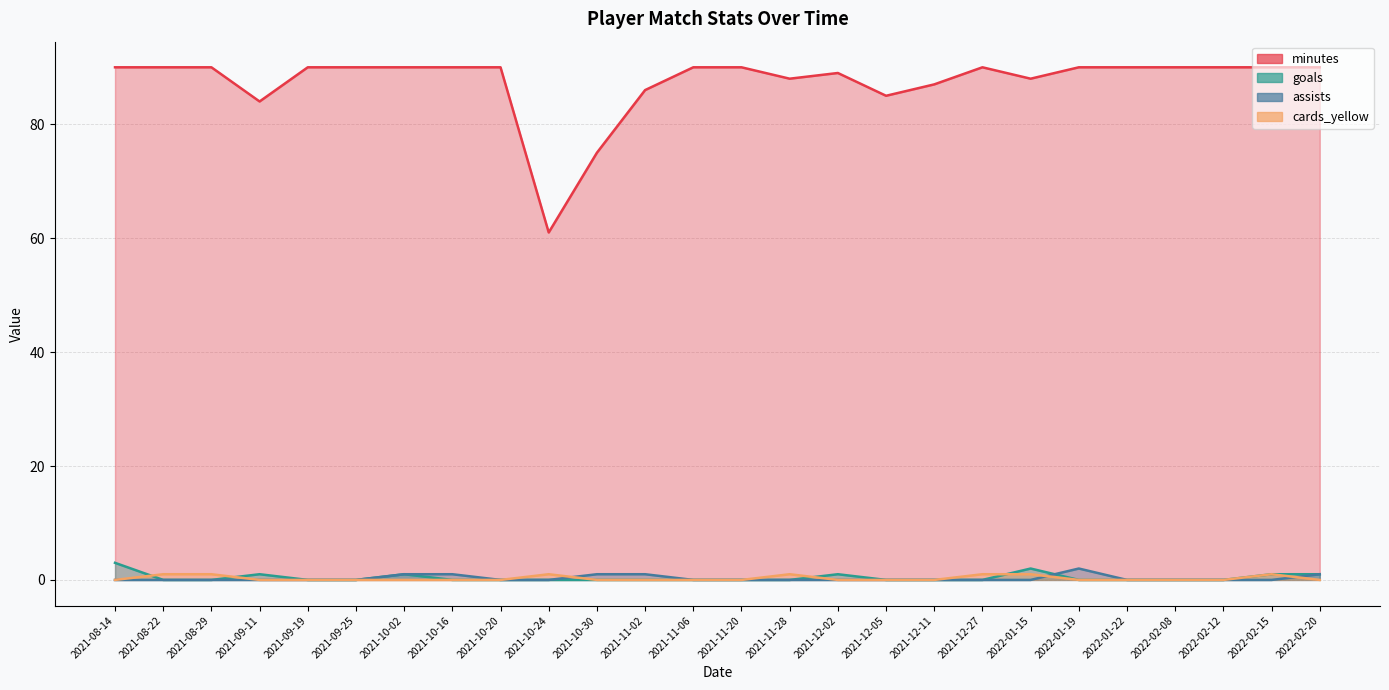

Where is the first local maximum for minutes?

2021-12-02